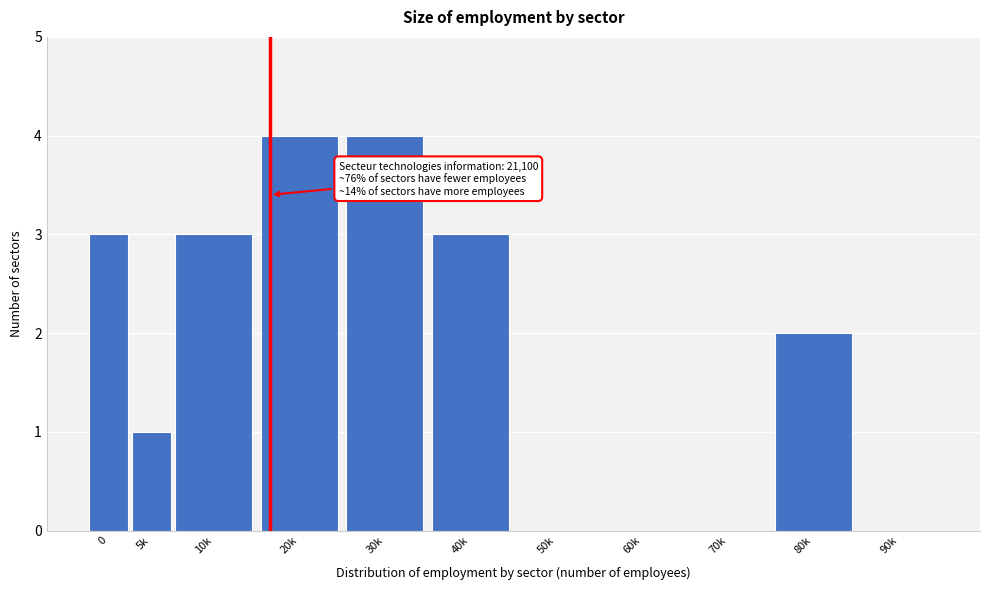

Reading left to right, list all the values displayed in this chart.

0=3	5k=1	10k=3	20k=4	30k=4	40k=3	50k=0	60k=0	70k=0	80k=2	90k=0